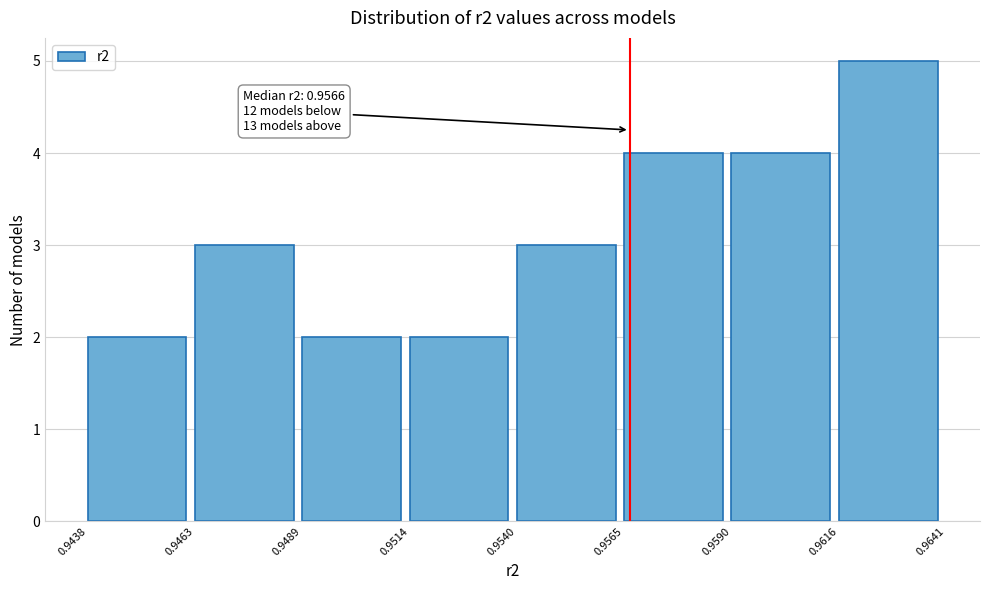

Which range on the x-axis has the tallest bar?

0.9616 to 0.9641